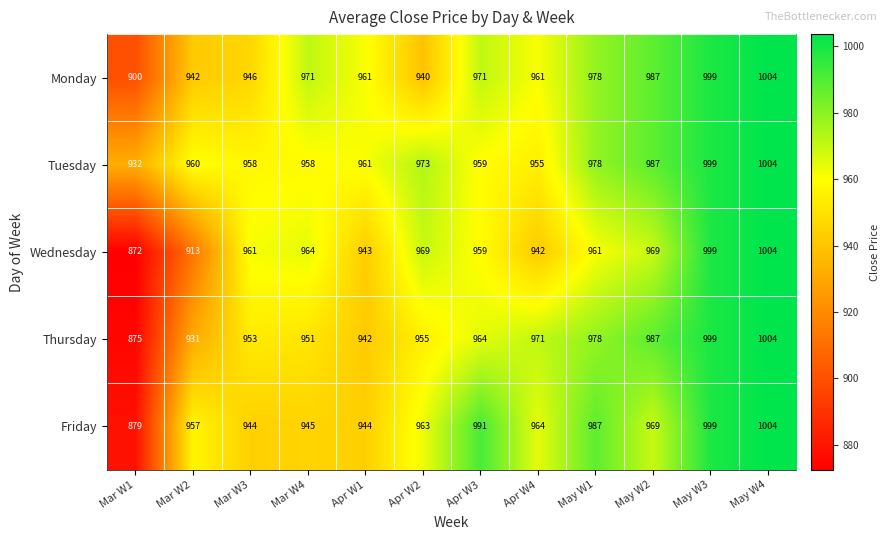

What is the greatest value displayed?

1004